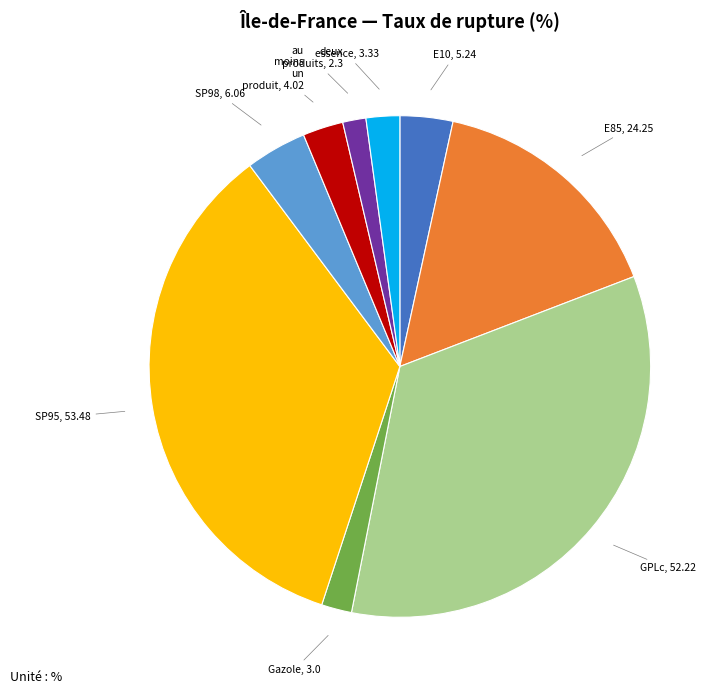

Does any single category account for the majority?

No